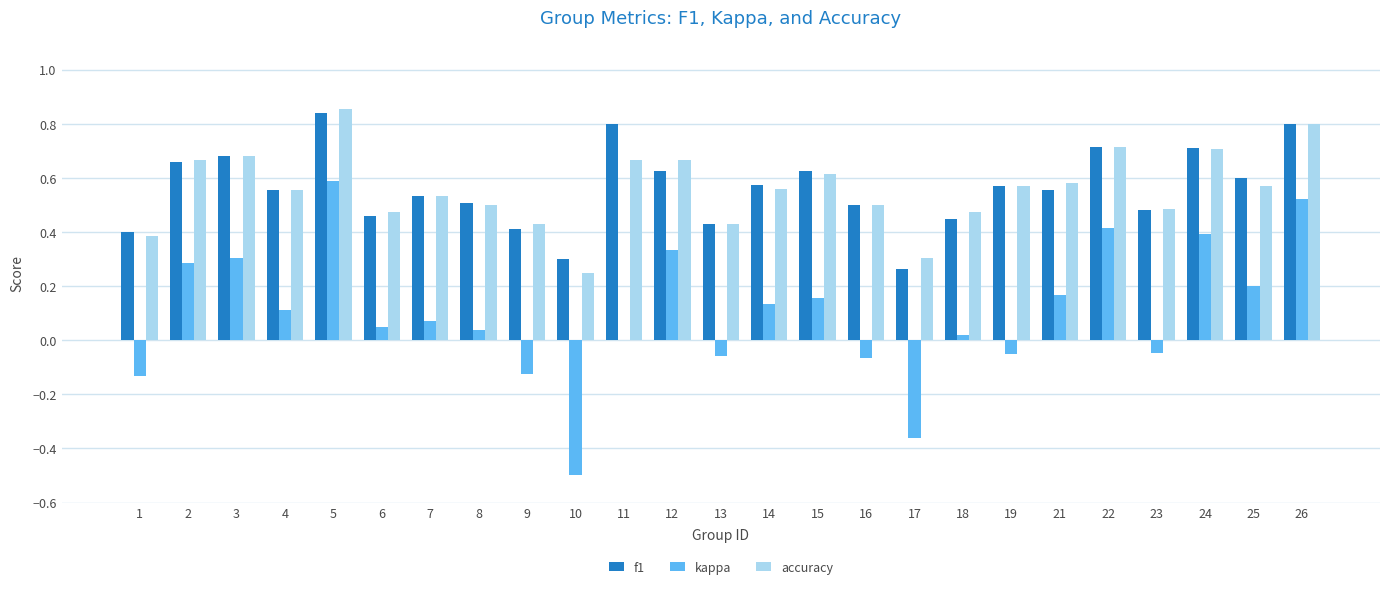

What is the sum of the f1 values at 15 and 11?

1.4